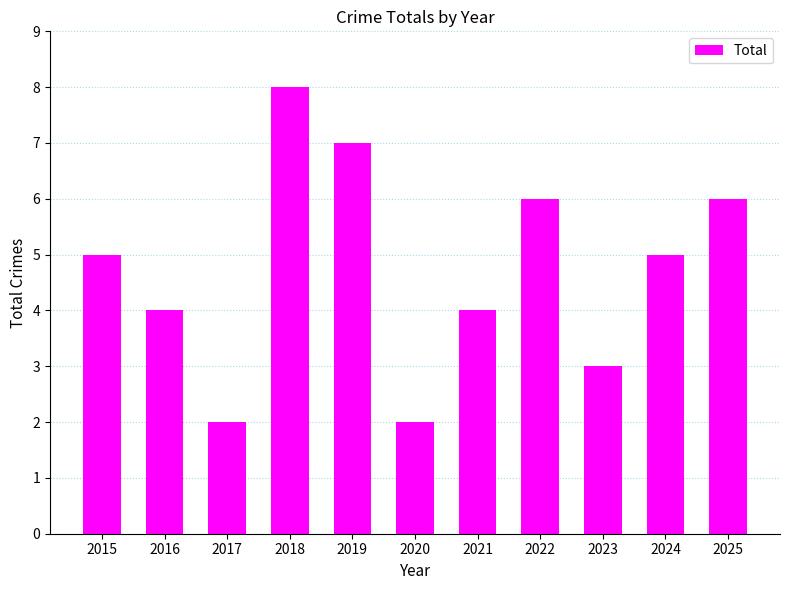

Reading left to right, transcribe all the data shown in this chart.

5	4	2	8	7	2	4	6	3	5	6